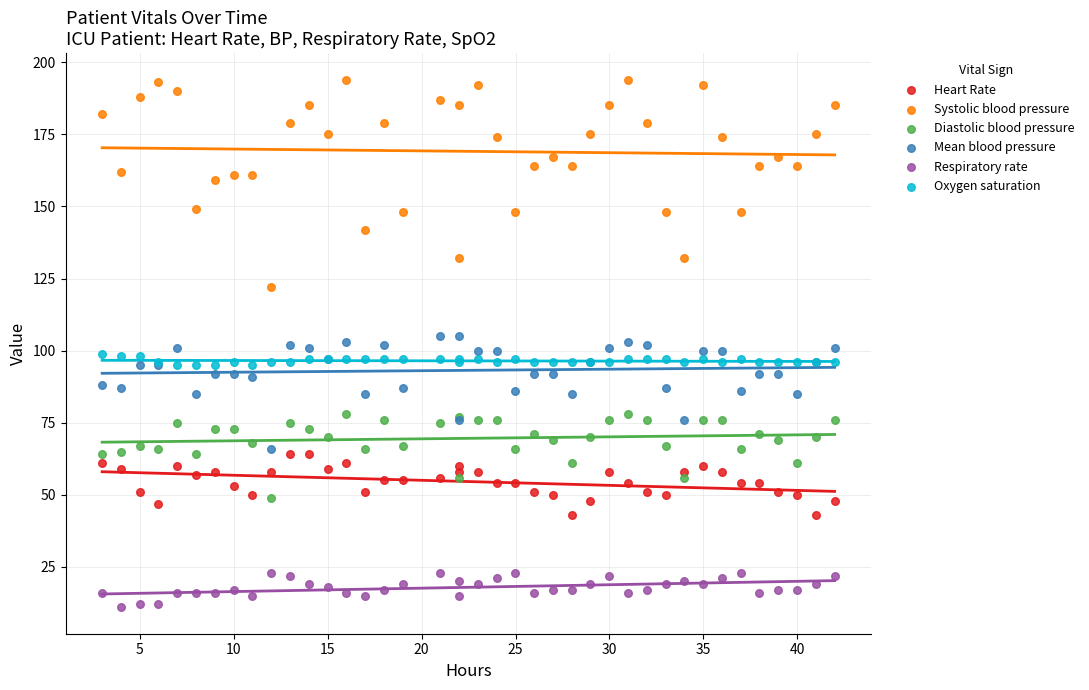

What are all the series names shown in the legend?

Heart Rate, Systolic blood pressure, Diastolic blood pressure, Mean blood pressure, Respiratory rate, Oxygen saturation